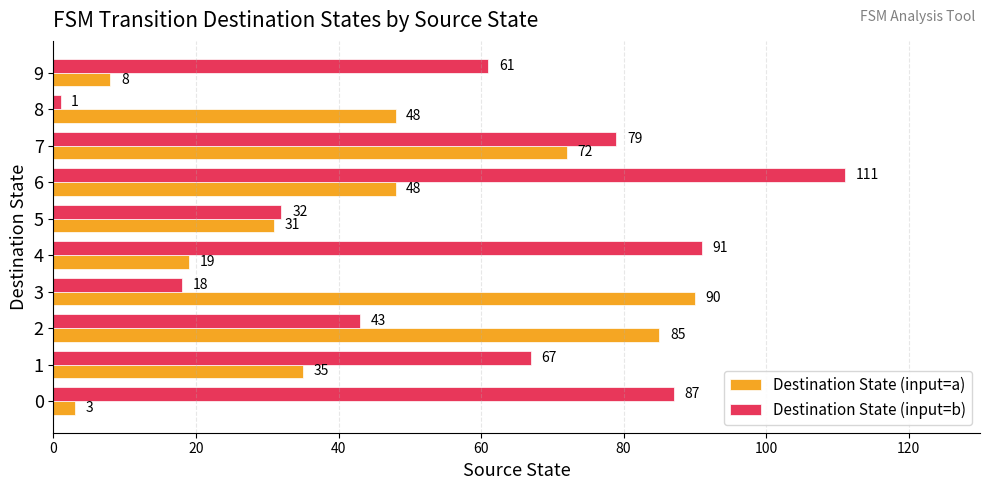

Which series has the widest spread of values?

Destination State (input=b)